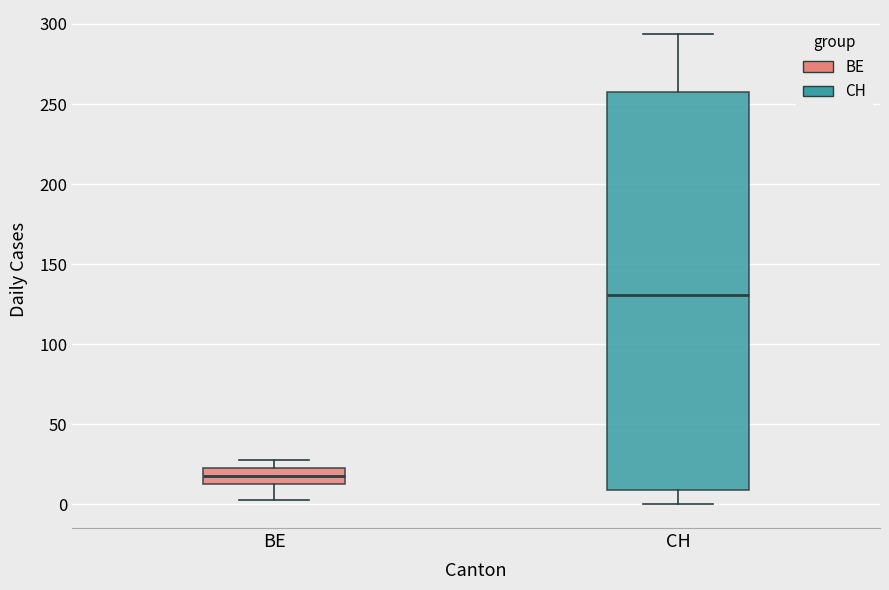

Which box is the tallest, from its lower edge to its upper edge?

CH